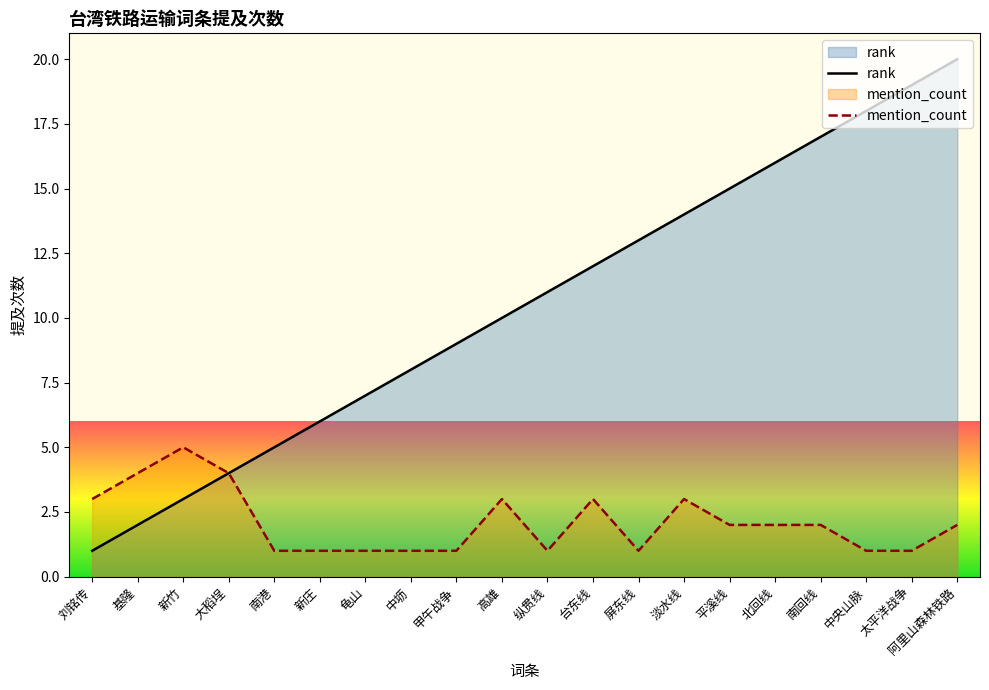

At how many categories does at least one series exceed 6?

14